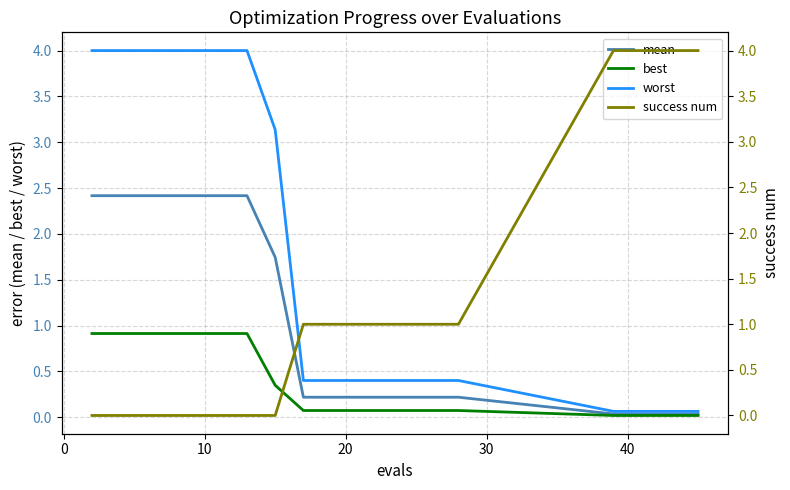

How many distinct data groups are displayed?

4